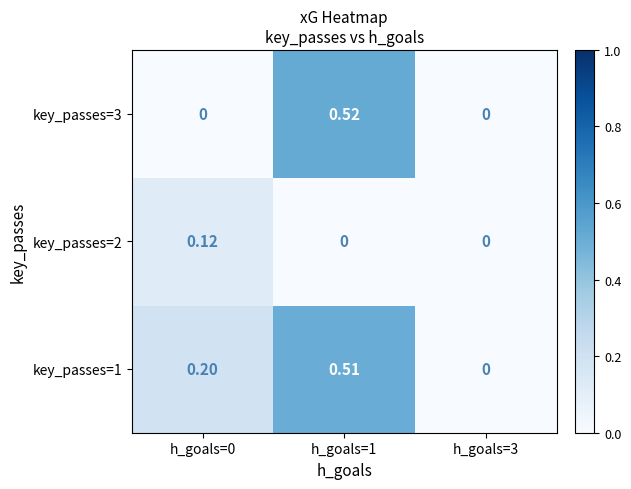

Is the value of key_passes=3 at h_goals=3 greater than the value of key_passes=1 at h_goals=1?

No